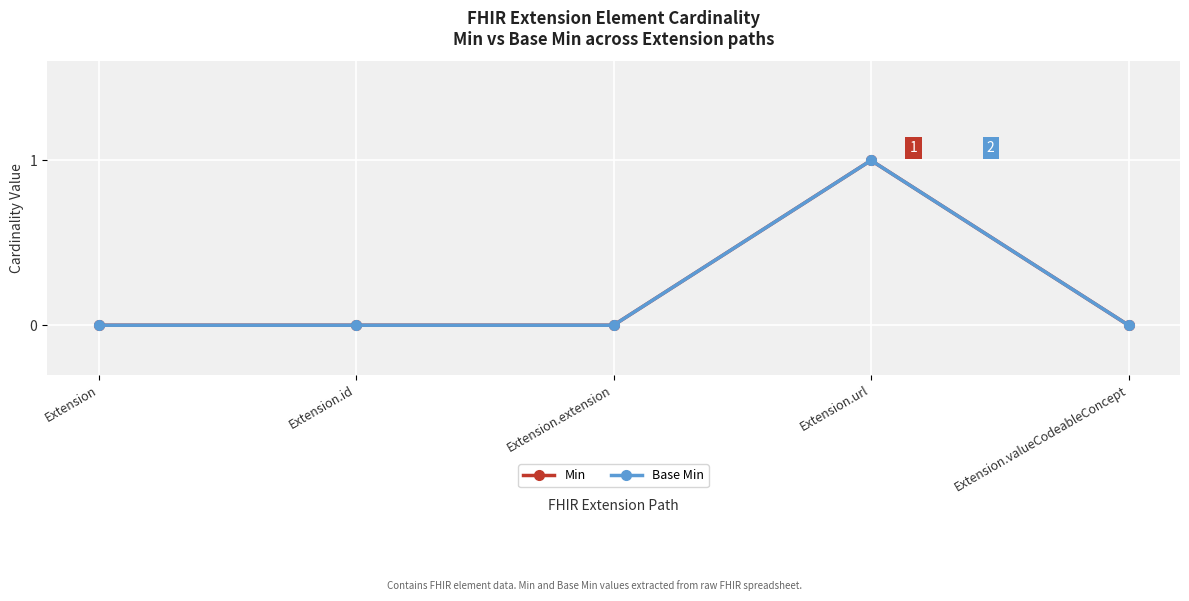

In Base Min, how many points are higher than both neighbors (excluding endpoints)?

1